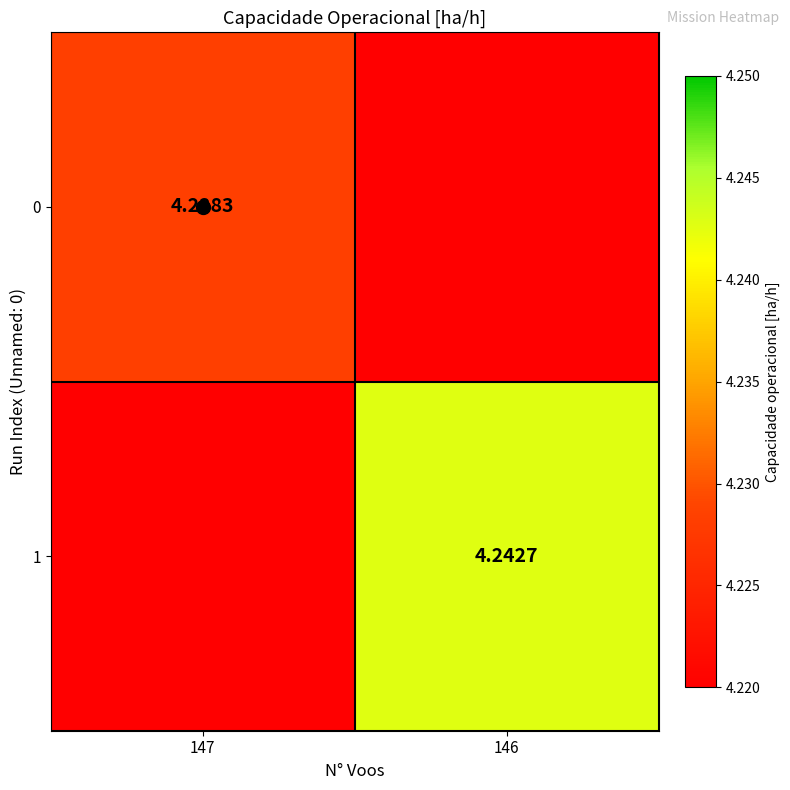

Read the 1 value at 146.

4.2